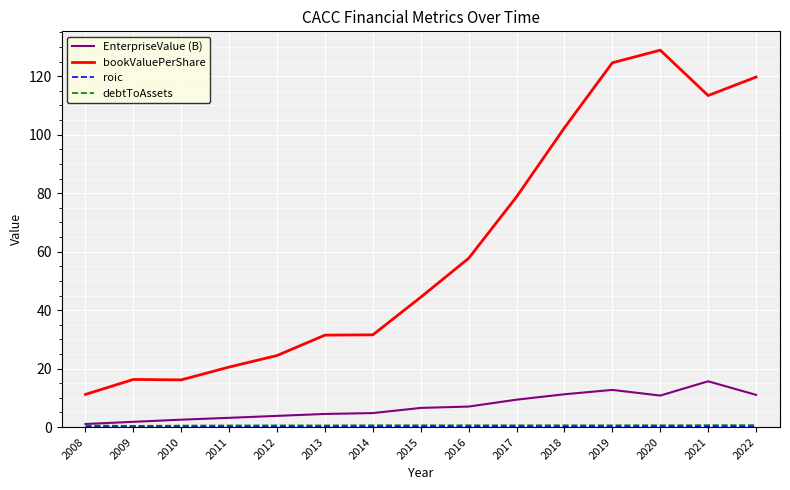

Which category has the highest value across all series?

2020